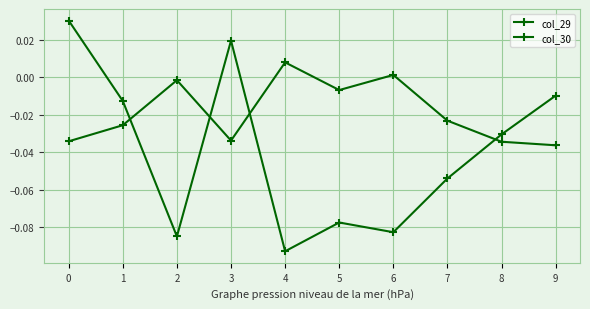

True or false: col_30 has a value of 0.0 at 3.

False